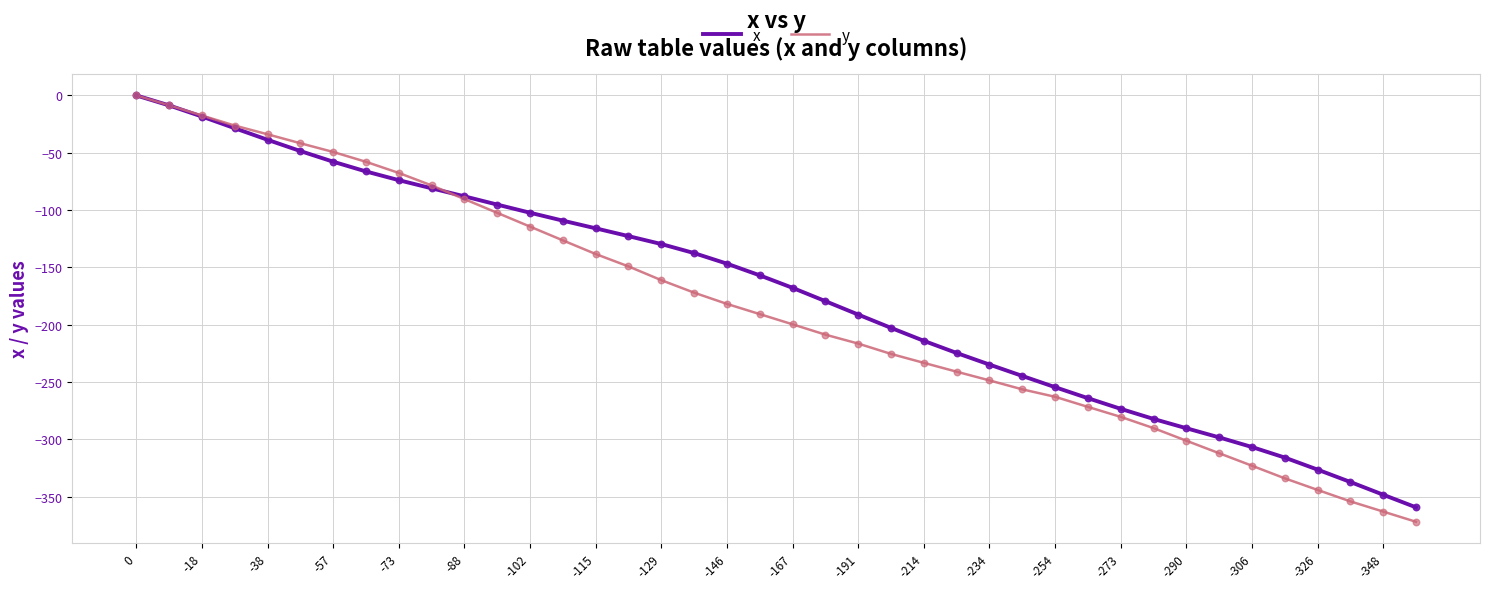

Which series has the largest range (max minus min)?

y